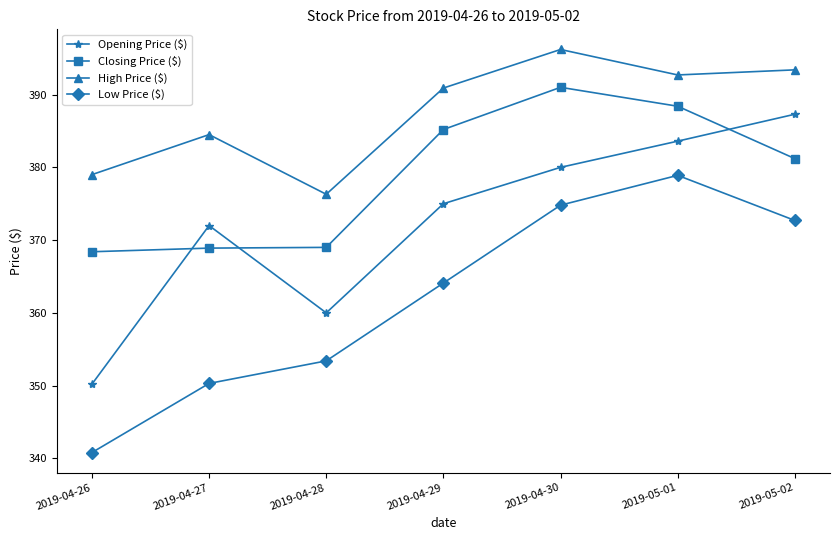

What is the difference between the highest and lowest values at 2019-05-01?

13.8